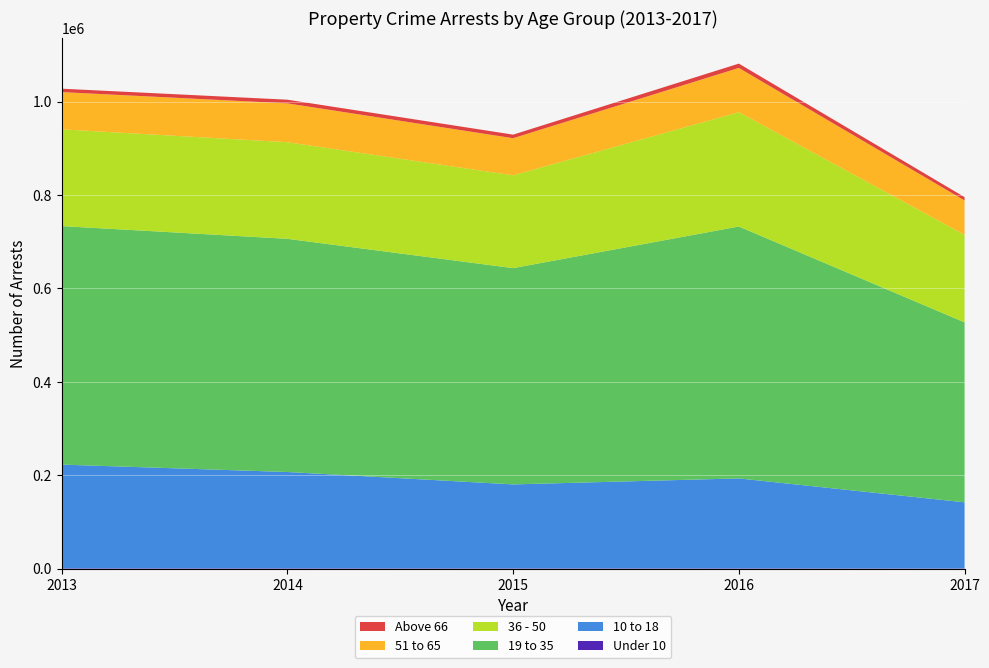

Reading left to right, extract all data points from this chart.

Under 10: 943	911	733	783	608
10 to 18: 222068	206258	179868	192657	141656
19 to 35: 510584	499181	463004	539259	385191
36 - 50: 207106	206779	198641	244721	187407
51 to 65: 79700	83181	79439	94750	73600
Above 66: 7315	7825	7673	9217	7135